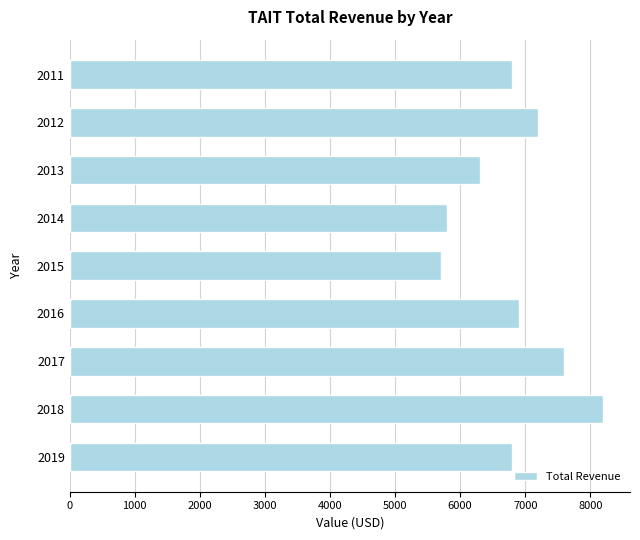

Where is the data nearest to the value 6950?

2016